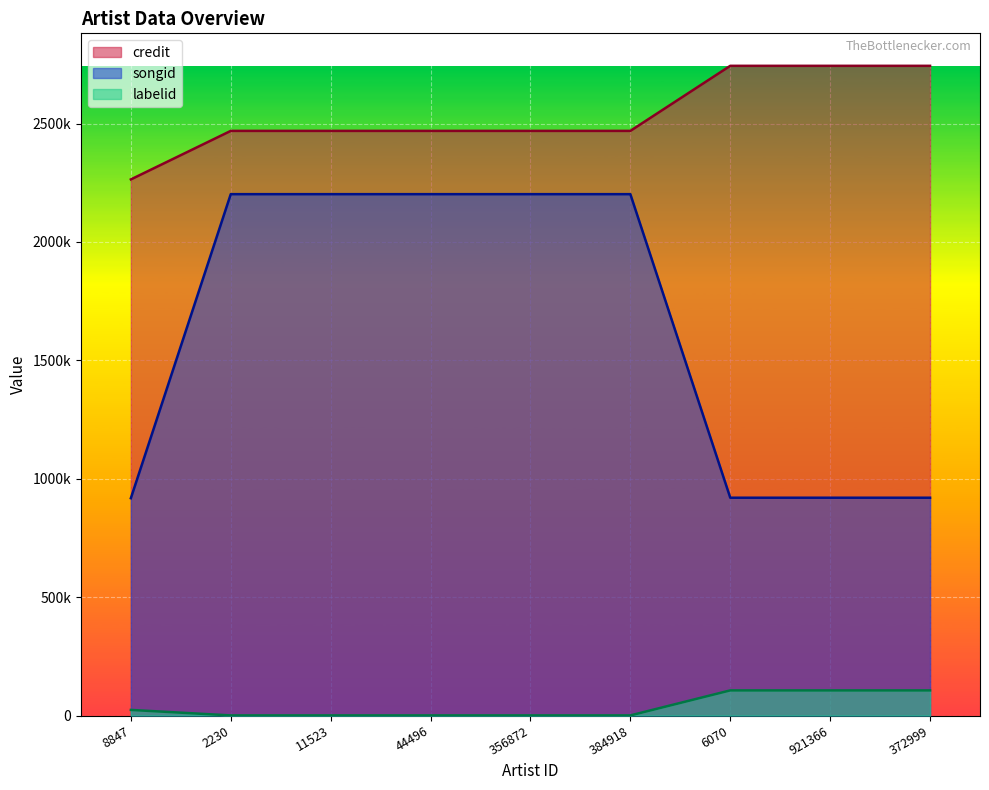

What is the approximate value of labelid at 44496?

491